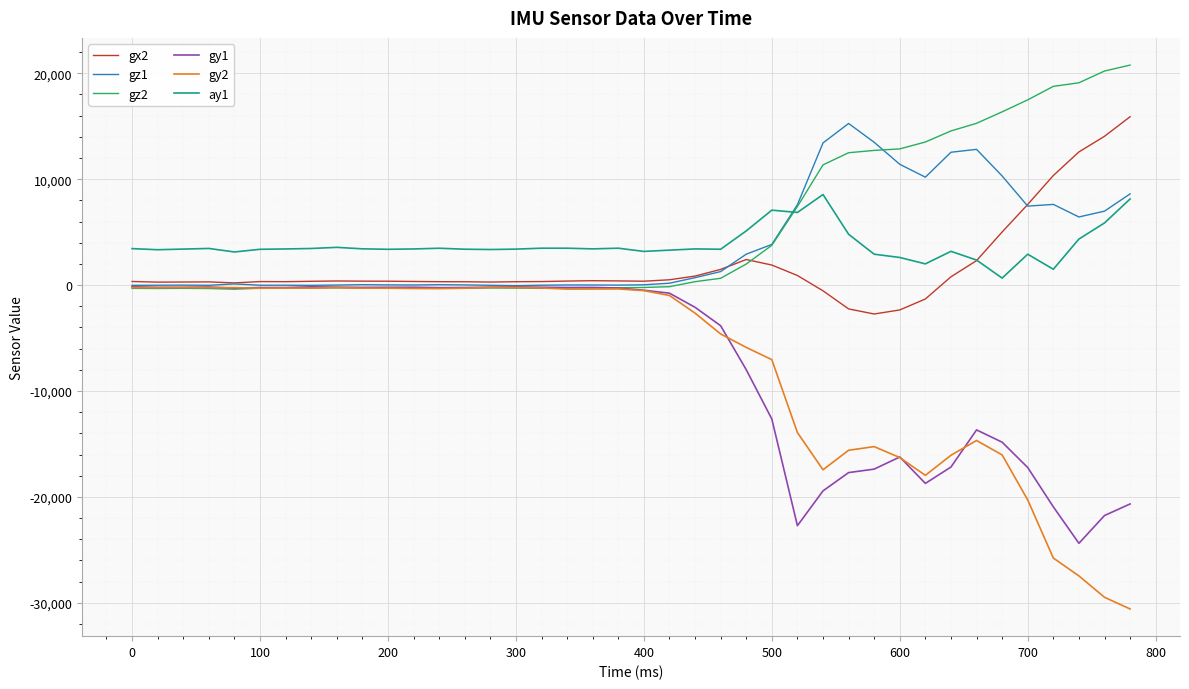

True or false: ay1 and gz1 cross at least once.

True